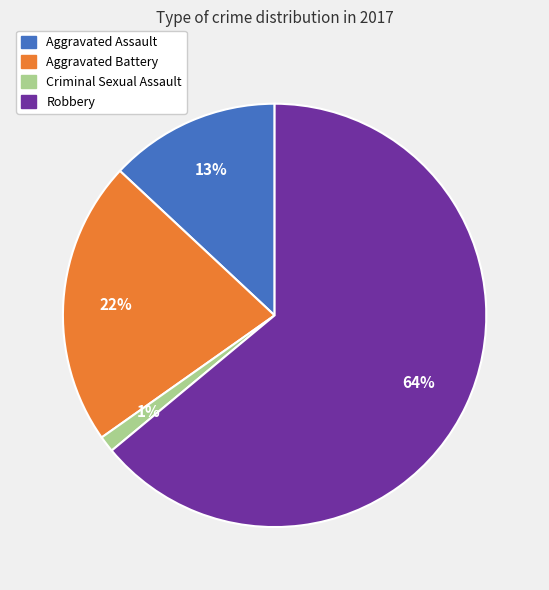

Which category has the biggest portion of the pie?

Robbery